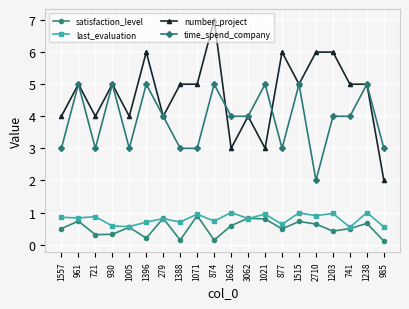

What is the value of the number_project point at the 9th from the left?

5.0